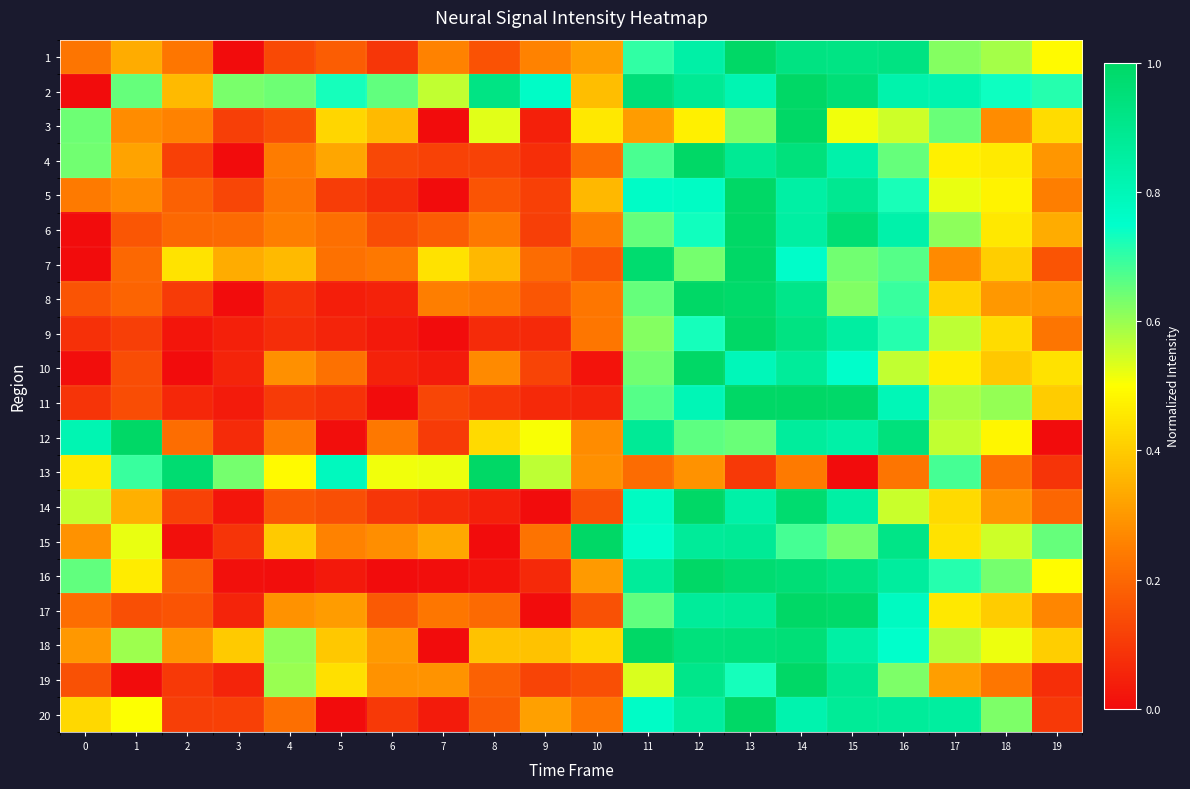

Reading right to left, list all the values displayed in this chart.

1: 19=0.5	18=0.6	17=0.6	16=0.9	15=0.9	14=0.9	13=1.0	12=0.8	11=0.7	10=0.3	9=0.3	8=0.2	7=0.3	6=0.1	5=0.2	4=0.1	3=0.0	2=0.2	1=0.3	0=0.2
2: 19=0.7	18=0.7	17=0.8	16=0.8	15=1.0	14=1.0	13=0.8	12=0.9	11=1.0	10=0.4	9=0.8	8=0.9	7=0.6	6=0.7	5=0.7	4=0.6	3=0.6	2=0.4	1=0.7	0=0.0
3: 19=0.4	18=0.3	17=0.6	16=0.5	15=0.5	14=1.0	13=0.6	12=0.5	11=0.3	10=0.5	9=0.0	8=0.5	7=0.0	6=0.4	5=0.4	4=0.1	3=0.1	2=0.3	1=0.3	0=0.6
4: 19=0.3	18=0.5	17=0.5	16=0.7	15=0.8	14=0.9	13=0.9	12=1.0	11=0.7	10=0.2	9=0.1	8=0.1	7=0.1	6=0.1	5=0.3	4=0.2	3=0.0	2=0.1	1=0.3	0=0.6
5: 19=0.2	18=0.5	17=0.5	16=0.7	15=0.9	14=0.8	13=1.0	12=0.8	11=0.8	10=0.4	9=0.1	8=0.2	7=0.0	6=0.1	5=0.1	4=0.2	3=0.1	2=0.2	1=0.3	0=0.2
6: 19=0.3	18=0.5	17=0.6	16=0.8	15=1.0	14=0.8	13=1.0	12=0.7	11=0.6	10=0.2	9=0.1	8=0.2	7=0.2	6=0.1	5=0.2	4=0.2	3=0.2	2=0.2	1=0.2	0=0.0
7: 19=0.2	18=0.4	17=0.3	16=0.7	15=0.6	14=0.8	13=1.0	12=0.6	11=1.0	10=0.2	9=0.2	8=0.4	7=0.4	6=0.2	5=0.2	4=0.4	3=0.3	2=0.4	1=0.2	0=0.0
8: 19=0.3	18=0.3	17=0.4	16=0.7	15=0.6	14=0.9	13=1.0	12=1.0	11=0.7	10=0.2	9=0.2	8=0.2	7=0.2	6=0.1	5=0.0	4=0.1	3=0.0	2=0.1	1=0.2	0=0.2
9: 19=0.2	18=0.4	17=0.6	16=0.7	15=0.9	14=0.9	13=1.0	12=0.7	11=0.6	10=0.2	9=0.1	8=0.1	7=0.0	6=0.0	5=0.1	4=0.1	3=0.0	2=0.0	1=0.1	0=0.1
10: 19=0.4	18=0.4	17=0.5	16=0.6	15=0.8	14=0.9	13=0.8	12=1.0	11=0.6	10=0.0	9=0.1	8=0.3	7=0.0	6=0.0	5=0.2	4=0.3	3=0.1	2=0.0	1=0.1	0=0.0
11: 19=0.4	18=0.6	17=0.6	16=0.8	15=1.0	14=1.0	13=1.0	12=0.8	11=0.7	10=0.1	9=0.1	8=0.1	7=0.1	6=0.0	5=0.1	4=0.1	3=0.0	2=0.1	1=0.1	0=0.1
12: 19=0.0	18=0.5	17=0.6	16=0.9	15=0.8	14=0.9	13=0.6	12=0.7	11=0.9	10=0.3	9=0.5	8=0.4	7=0.1	6=0.2	5=0.0	4=0.2	3=0.1	2=0.2	1=1.0	0=0.8
13: 19=0.1	18=0.2	17=0.7	16=0.2	15=0.0	14=0.2	13=0.1	12=0.3	11=0.2	10=0.3	9=0.6	8=1.0	7=0.5	6=0.5	5=0.8	4=0.5	3=0.6	2=1.0	1=0.7	0=0.5
14: 19=0.2	18=0.3	17=0.4	16=0.6	15=0.8	14=1.0	13=0.8	12=1.0	11=0.8	10=0.1	9=0.0	8=0.0	7=0.1	6=0.1	5=0.1	4=0.2	3=0.0	2=0.1	1=0.3	0=0.6
15: 19=0.6	18=0.5	17=0.4	16=0.9	15=0.6	14=0.7	13=0.9	12=0.9	11=0.8	10=1.0	9=0.2	8=0.0	7=0.3	6=0.3	5=0.3	4=0.4	3=0.1	2=0.0	1=0.5	0=0.3
16: 19=0.5	18=0.6	17=0.7	16=0.9	15=0.9	14=1.0	13=1.0	12=1.0	11=0.9	10=0.3	9=0.1	8=0.0	7=0.0	6=0.0	5=0.0	4=0.0	3=0.0	2=0.2	1=0.5	0=0.7
17: 19=0.3	18=0.4	17=0.5	16=0.8	15=1.0	14=1.0	13=0.9	12=0.9	11=0.7	10=0.2	9=0.0	8=0.2	7=0.2	6=0.2	5=0.3	4=0.3	3=0.1	2=0.2	1=0.1	0=0.2
18: 19=0.4	18=0.5	17=0.6	16=0.7	15=0.8	14=1.0	13=0.9	12=0.9	11=1.0	10=0.4	9=0.4	8=0.4	7=0.0	6=0.3	5=0.4	4=0.6	3=0.4	2=0.3	1=0.6	0=0.3
19: 19=0.1	18=0.2	17=0.3	16=0.6	15=0.9	14=1.0	13=0.7	12=0.9	11=0.5	10=0.1	9=0.1	8=0.2	7=0.3	6=0.3	5=0.4	4=0.6	3=0.1	2=0.1	1=0.0	0=0.2
20: 19=0.1	18=0.6	17=0.9	16=0.9	15=0.9	14=0.8	13=1.0	12=0.9	11=0.8	10=0.2	9=0.3	8=0.2	7=0.0	6=0.1	5=0.0	4=0.2	3=0.1	2=0.1	1=0.5	0=0.4